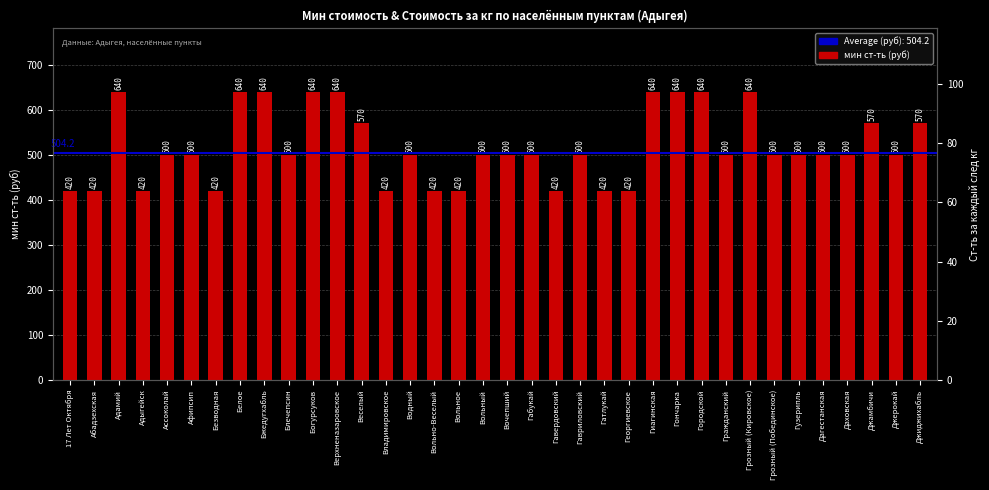

Is the value of мин ст-ть (руб) at Богурсуков greater than the value of Ст-ть за каждый след кг at Грозный (Побединское)?

Yes